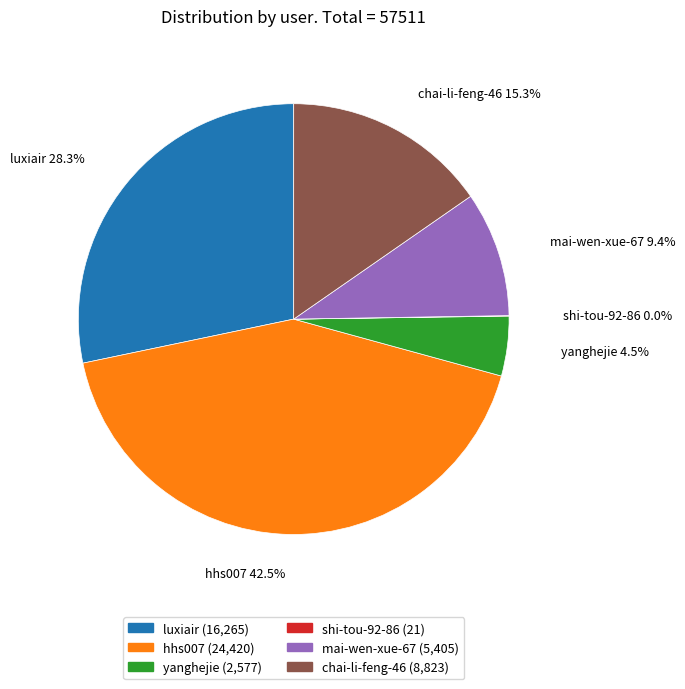

What percentage is NOT represented by yanghejie?

95.5%